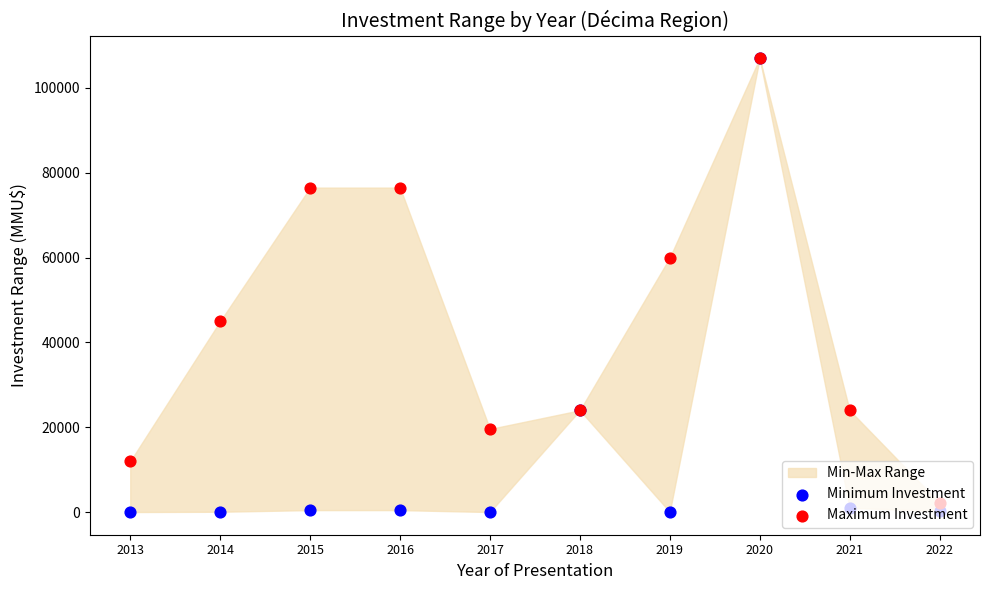

At which category is the sum across all series the highest?

2020